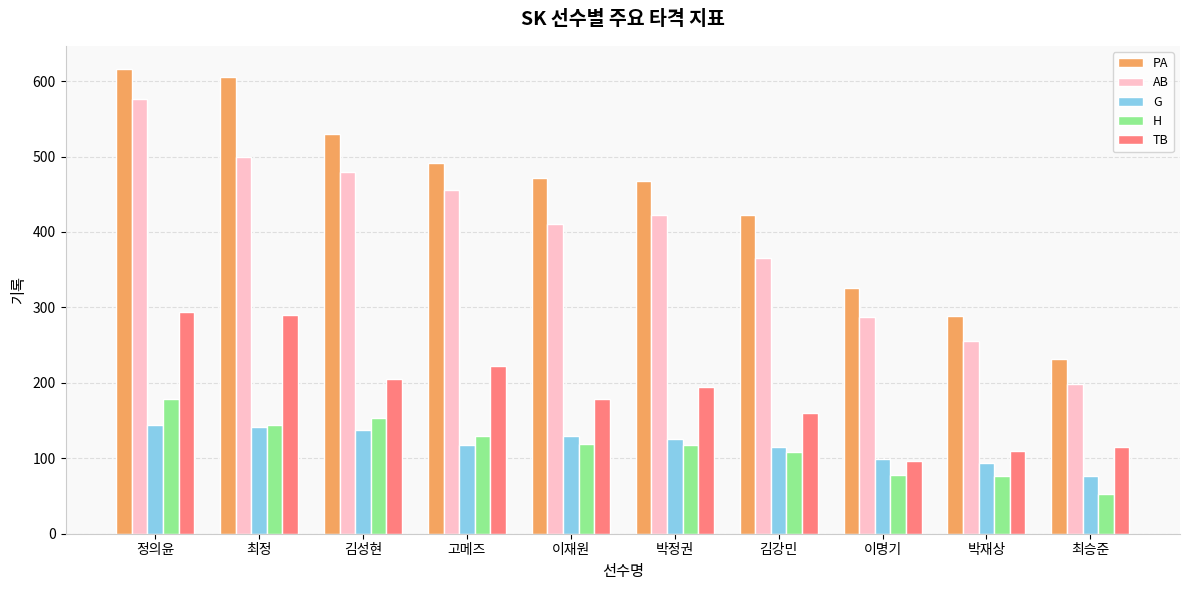

True or false: G has a value of 171 at 고메즈.

False